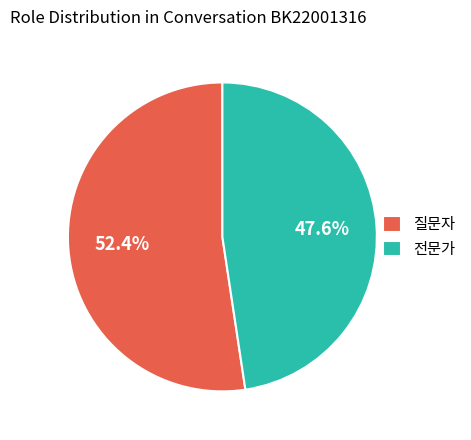

Rank the categories by value from highest to lowest.

질문자, 전문가